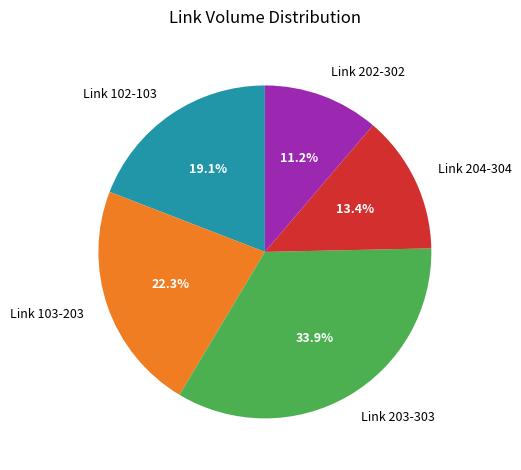

Does any single category account for the majority?

No